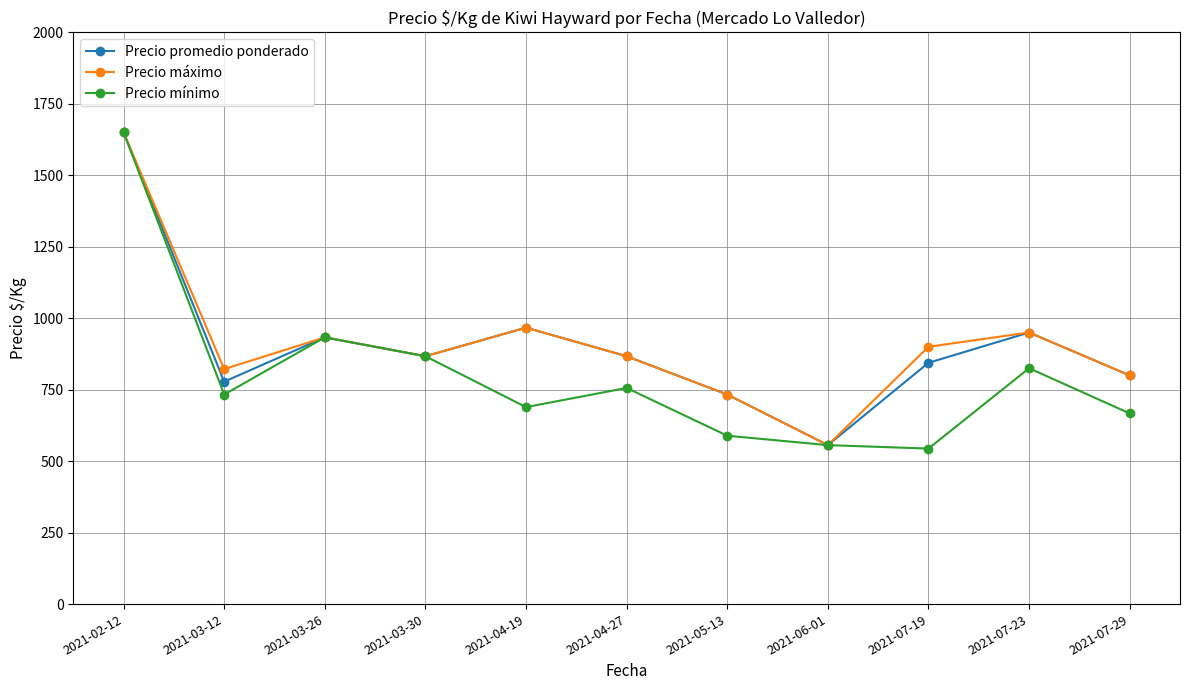

Is it true that Precio máximo equals 950 at 2021-07-23?

True